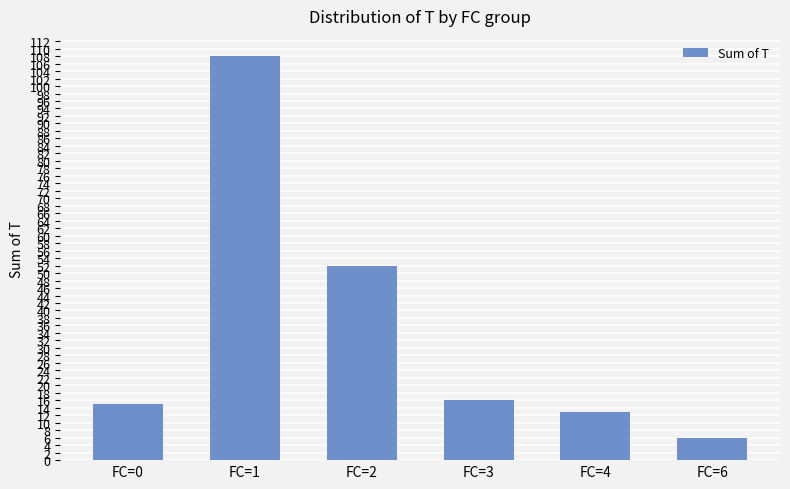

At which label is the value closest to 57?

FC=2